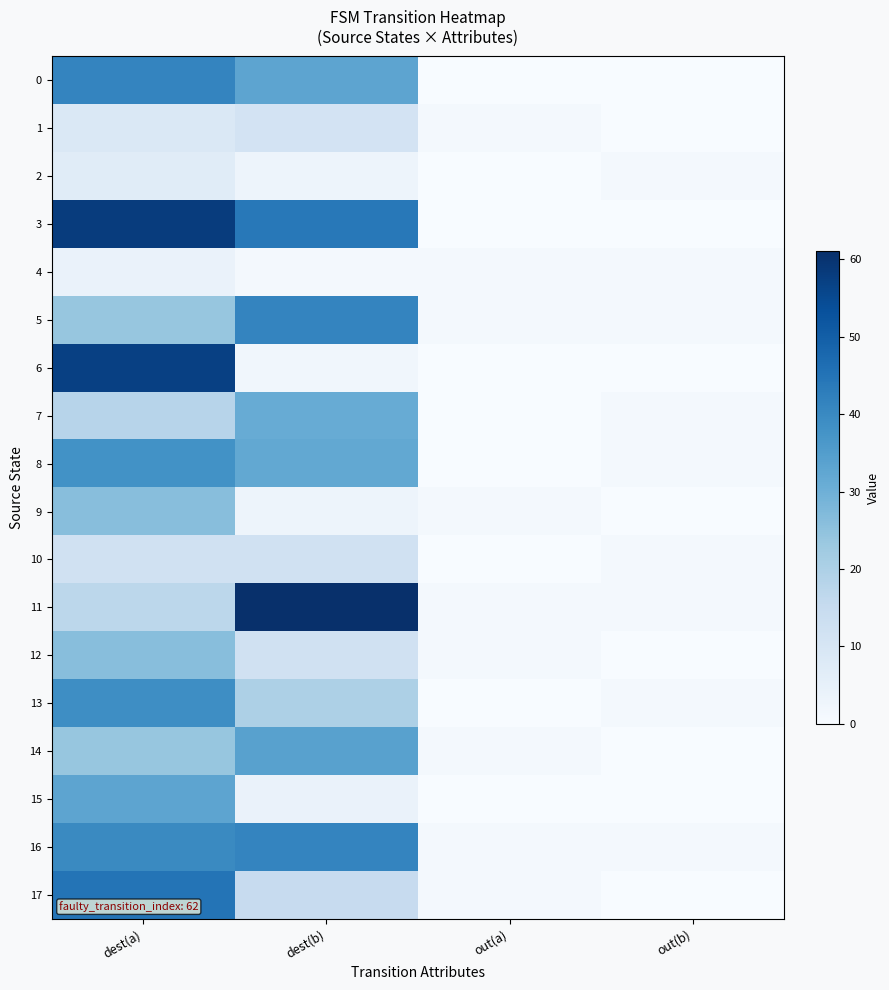

At which category is the sum across all series the highest?

dest(a)